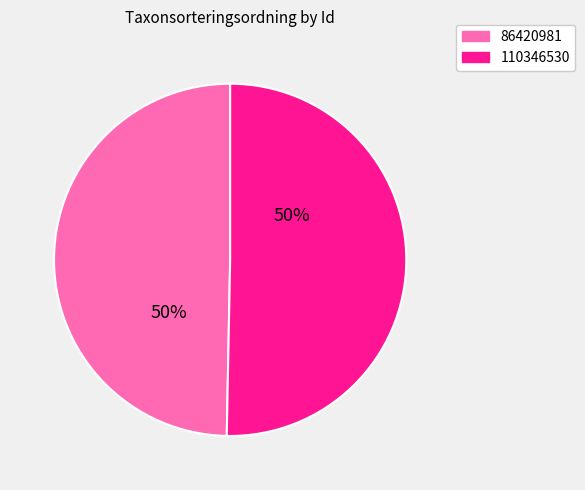

To the nearest percent, what is the average slice percentage?

50%